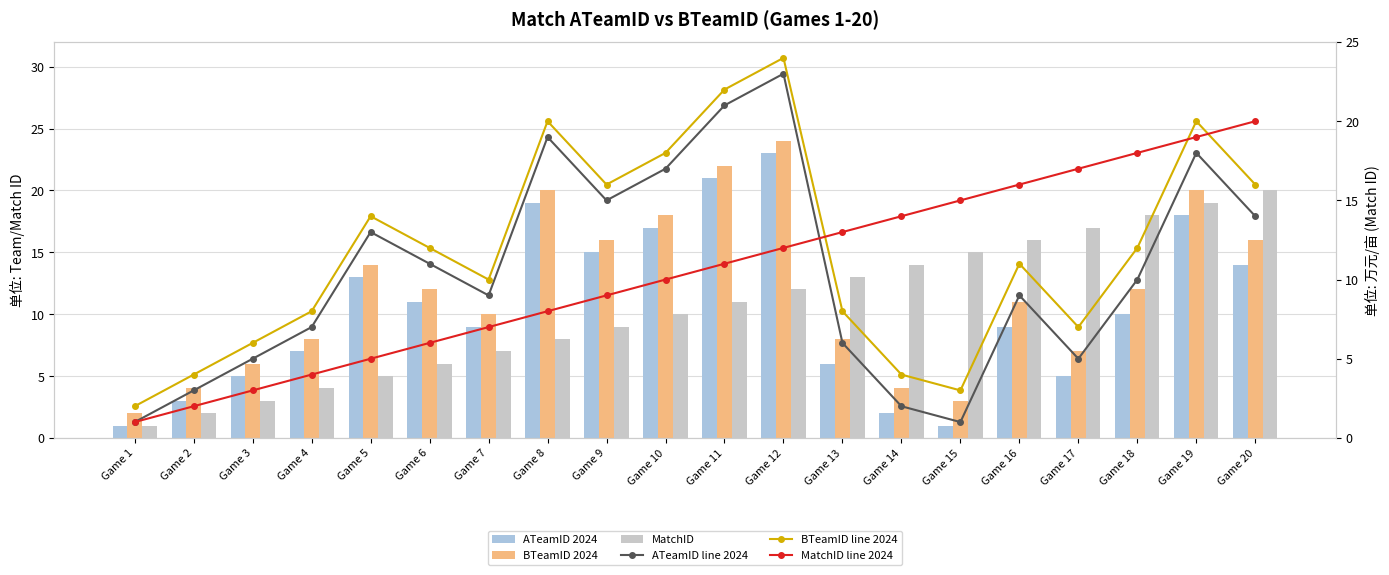

Reading left to right, what are all the values shown in this chart?

ATeamID 2024: 1	3	5	7	13	11	9	19	15	17	21	23	6	2	1	9	5	10	18	14
BTeamID 2024: 2	4	6	8	14	12	10	20	16	18	22	24	8	4	3	11	7	12	20	16
MatchID: 1	2	3	4	5	6	7	8	9	10	11	12	13	14	15	16	17	18	19	20
ATeamID line 2024: 1	3	5	7	13	11	9	19	15	17	21	23	6	2	1	9	5	10	18	14
BTeamID line 2024: 2	4	6	8	14	12	10	20	16	18	22	24	8	4	3	11	7	12	20	16
MatchID line 2024: 1	2	3	4	5	6	7	8	9	10	11	12	13	14	15	16	17	18	19	20